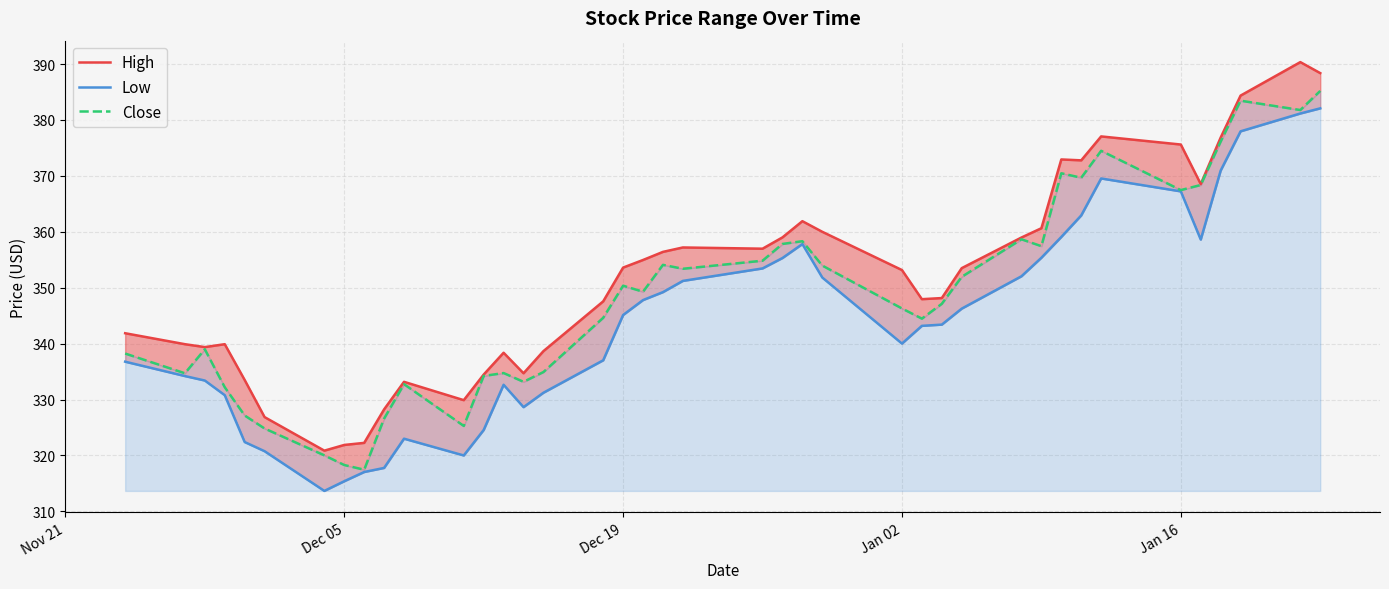

What is the difference between the second highest and minimum values in the Close series?

66.0